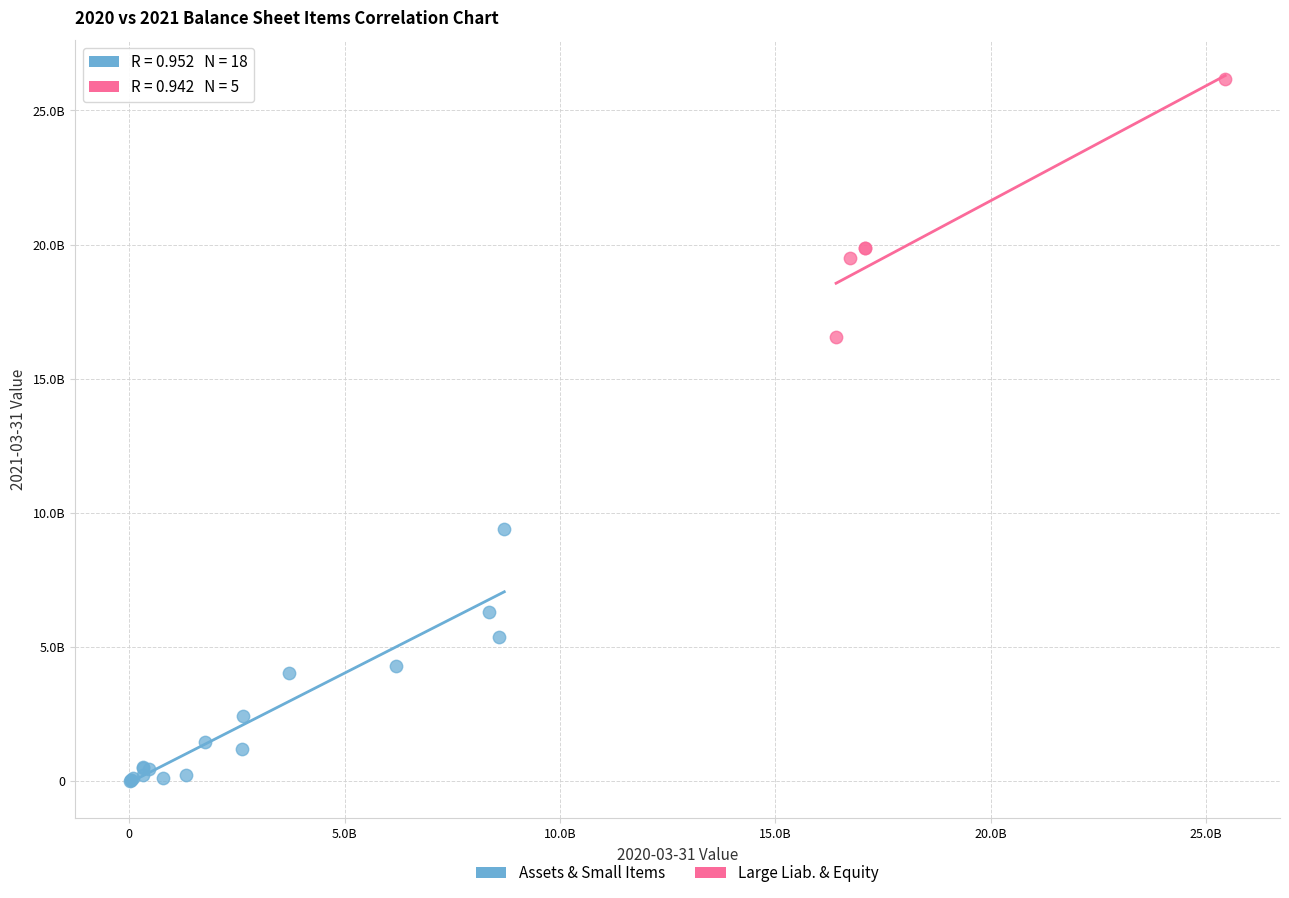

What are all the series names shown in the legend?

Assets & Small Items, Large Liab. & Equity